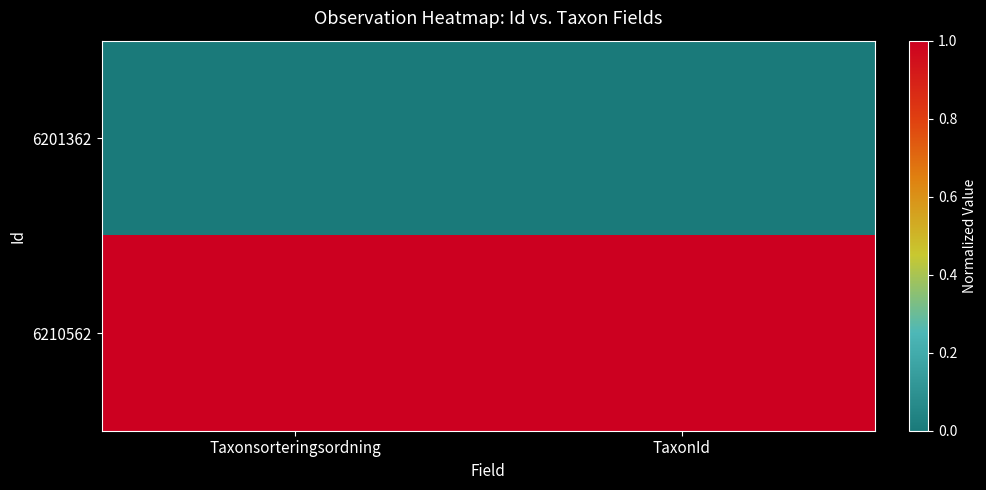

At which category is the sum across all series the highest?

Taxonsorteringsordning